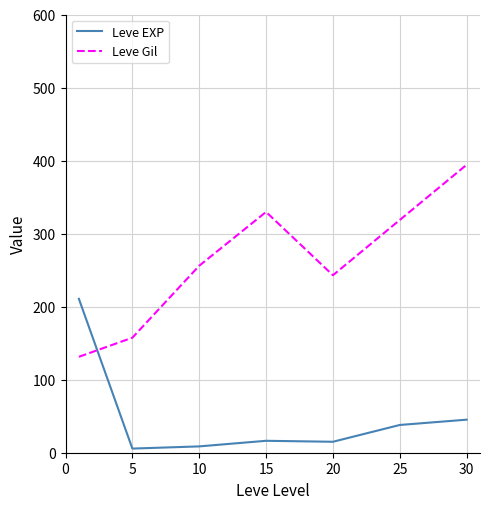

Which series ends up on top after the final intersection of Leve Gil and Leve EXP?

Leve Gil